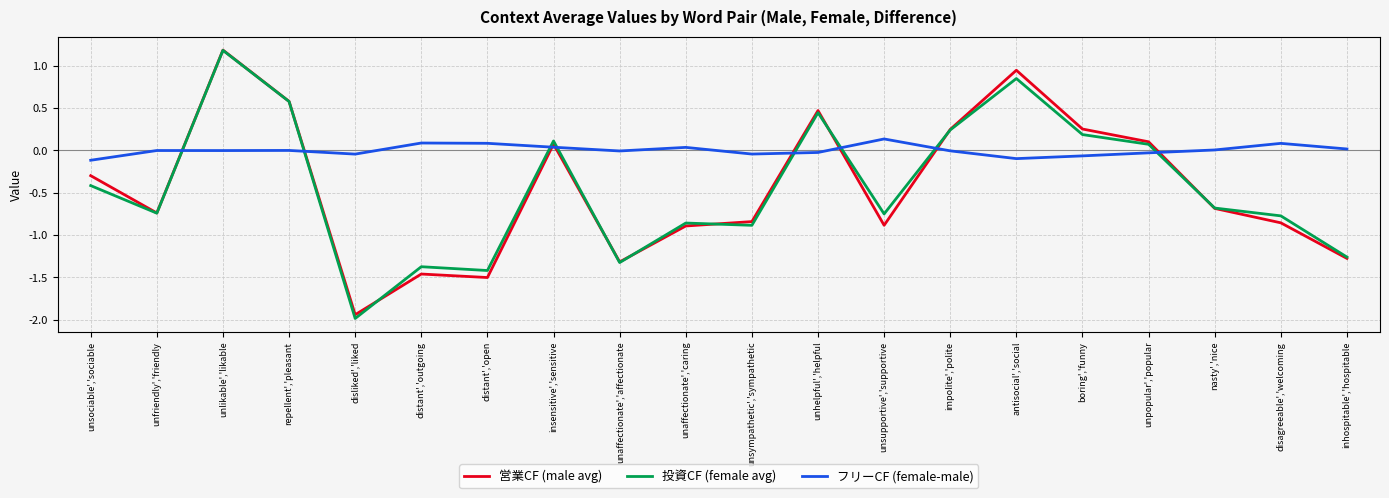

Where is 投資CF (female avg) nearest to the value 0?

unpopular','popular